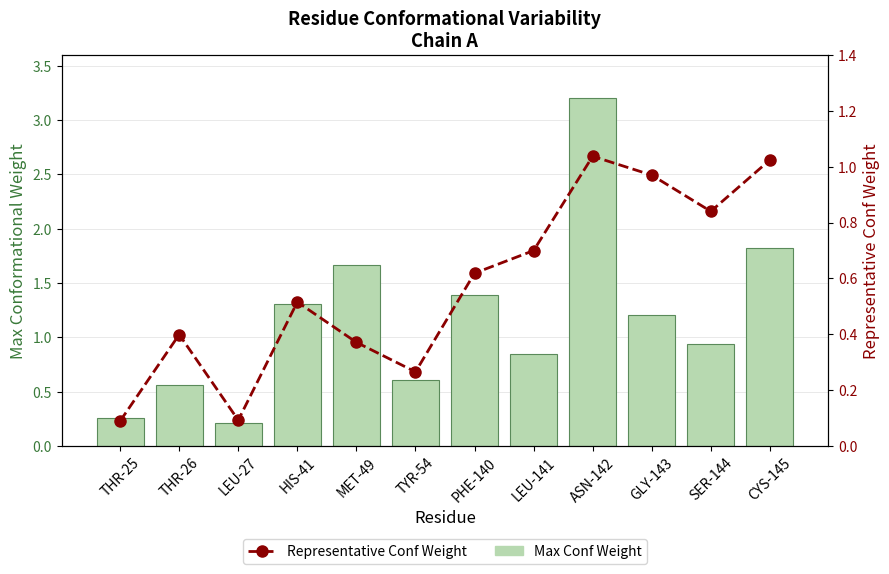

Reading left to right, transcribe all the data shown in this chart.

Max Conf Weight: 0.3	0.6	0.2	1.3	1.7	0.6	1.4	0.8	3.2	1.2	0.9	1.8
Representative Conf Weight: 0.1	0.4	0.1	0.5	0.4	0.3	0.6	0.7	1.0	1.0	0.8	1.0